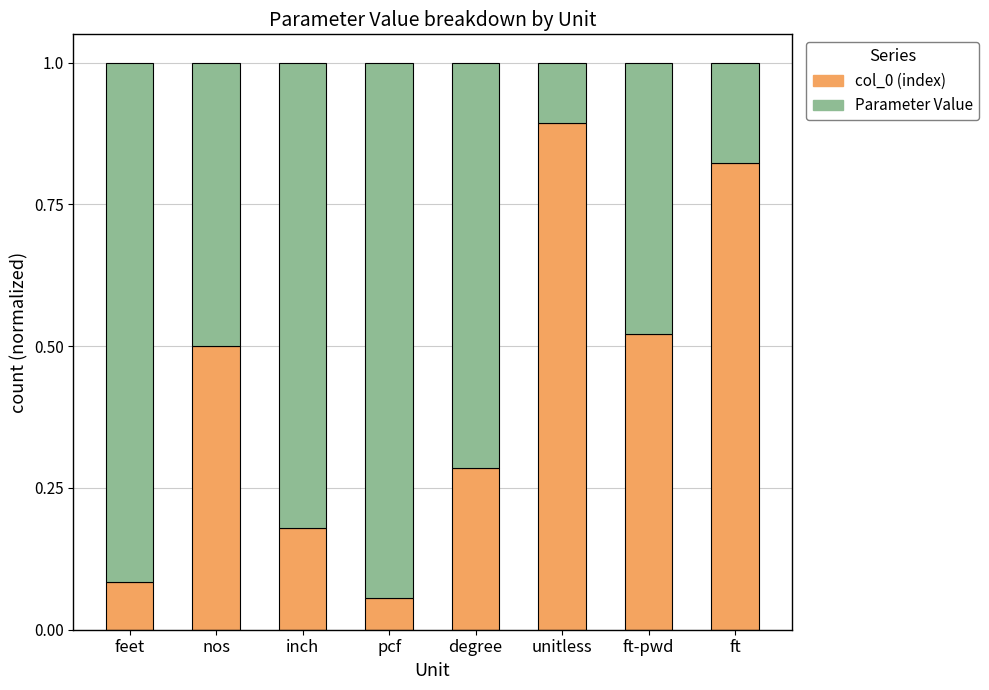

What is the total value across all series at nos?

1.0